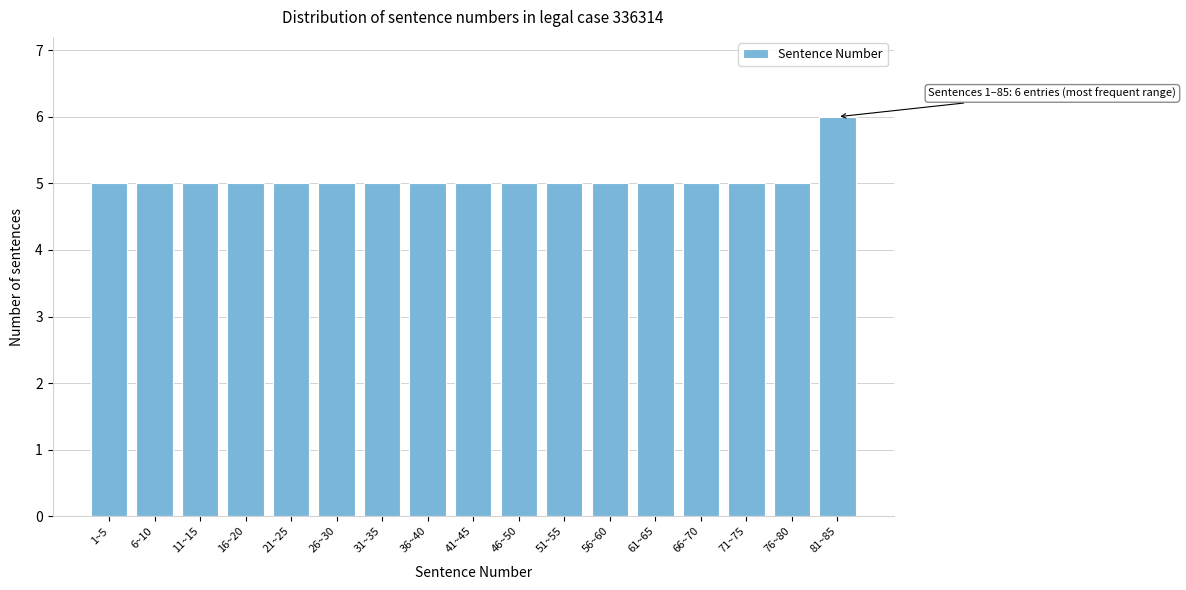

Reading left to right, what are all the values shown in this chart?

5	5	5	5	5	5	5	5	5	5	5	5	5	5	5	5	6